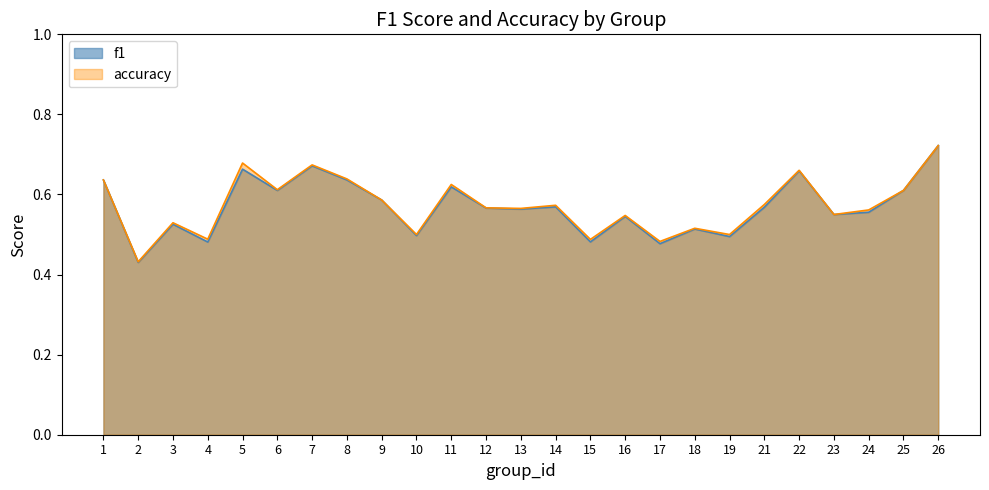

How many lines are shown in the chart?

2